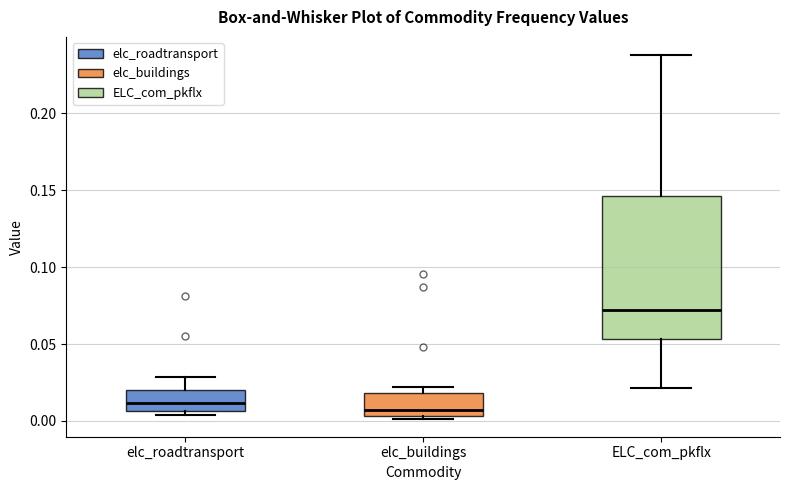

Where is the upper edge of the box for elc_roadtransport on the y-axis? The values are not printed on the chart, so give them approximately, as read against the axis.

0.020